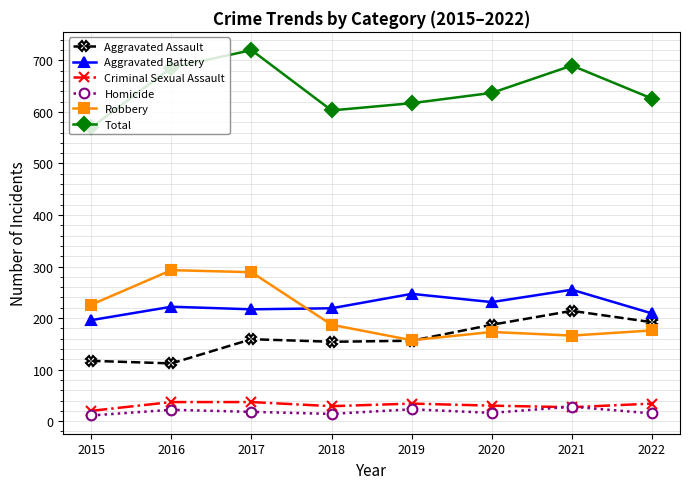

Which series has the widest spread of values?

Total